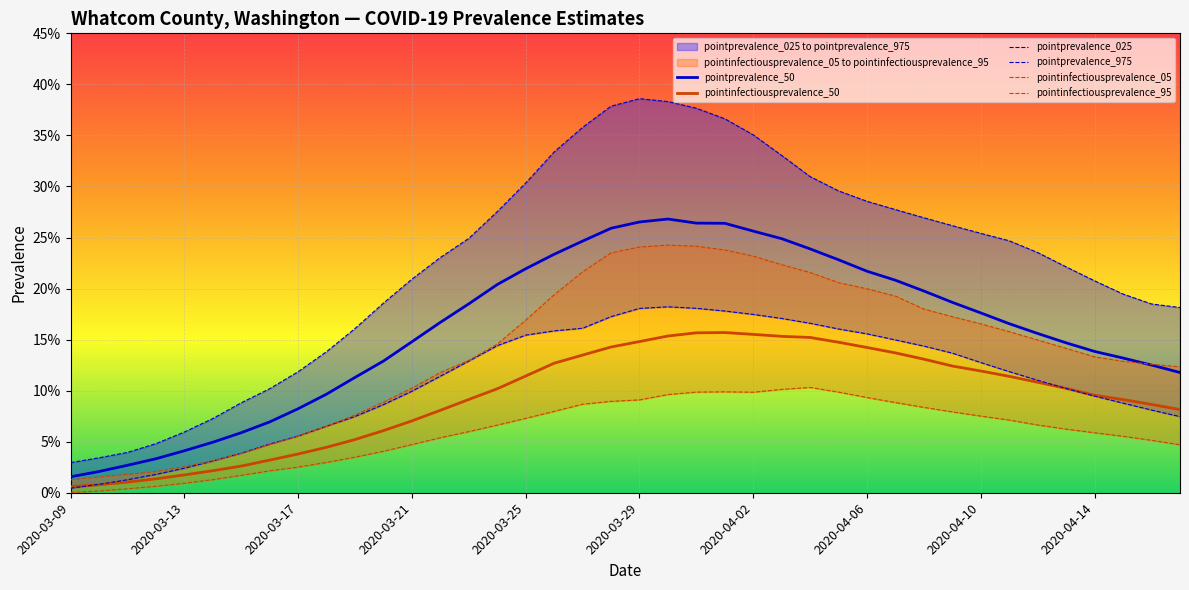

True or false: pointinfectiousprevalence_05 has a value of 0.1 at 31.

False